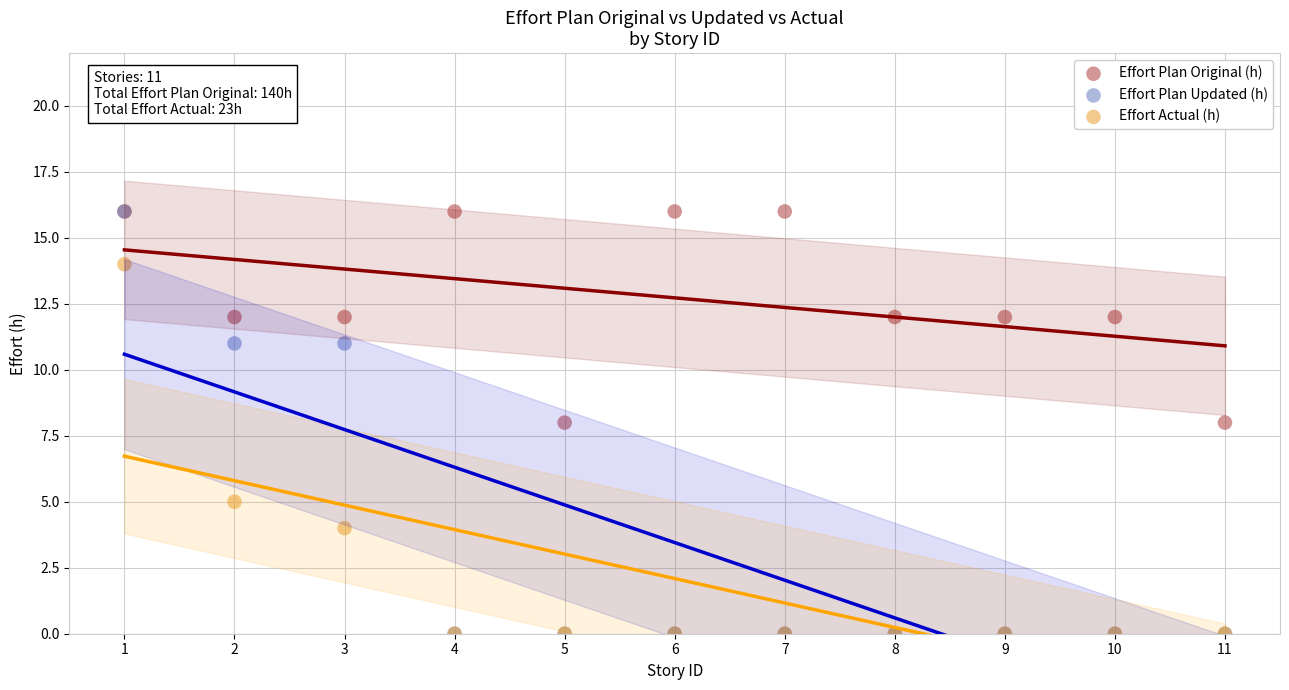

Which series has the largest Y range (max minus min)?

Effort Plan Updated (h)